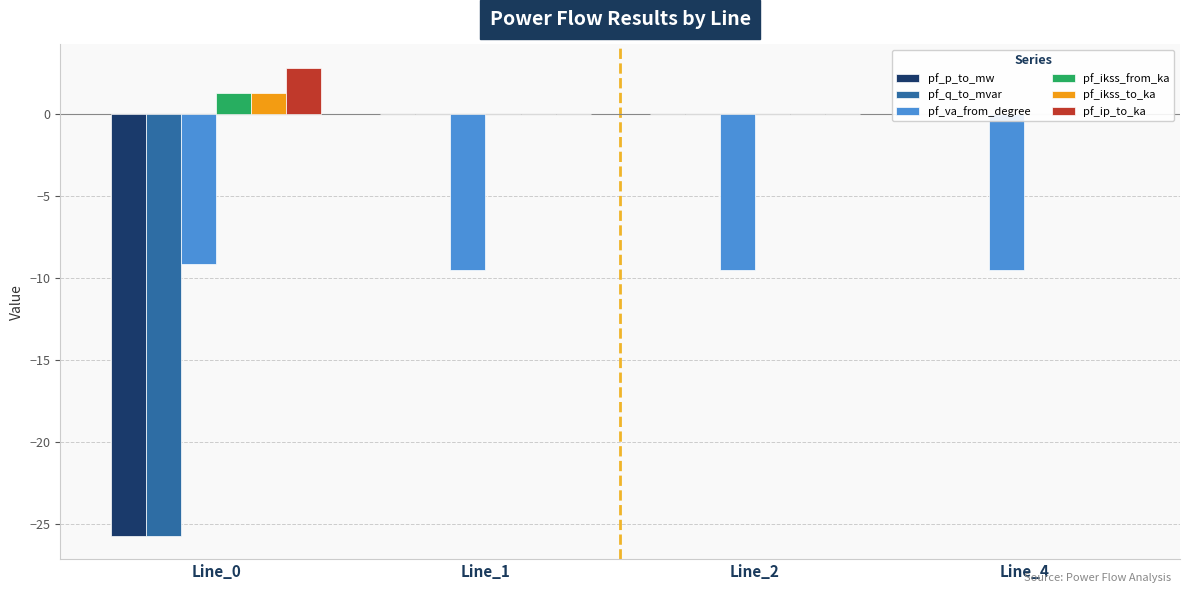

Are the bars grouped side by side (vs. stacked)?

Yes